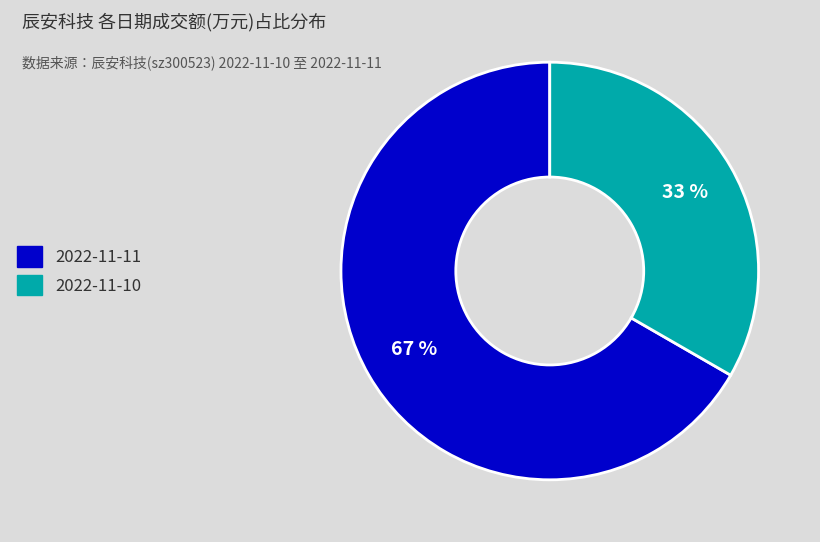

To the nearest percent, what is the combined percentage of 2022-11-10 and 2022-11-11?

100%